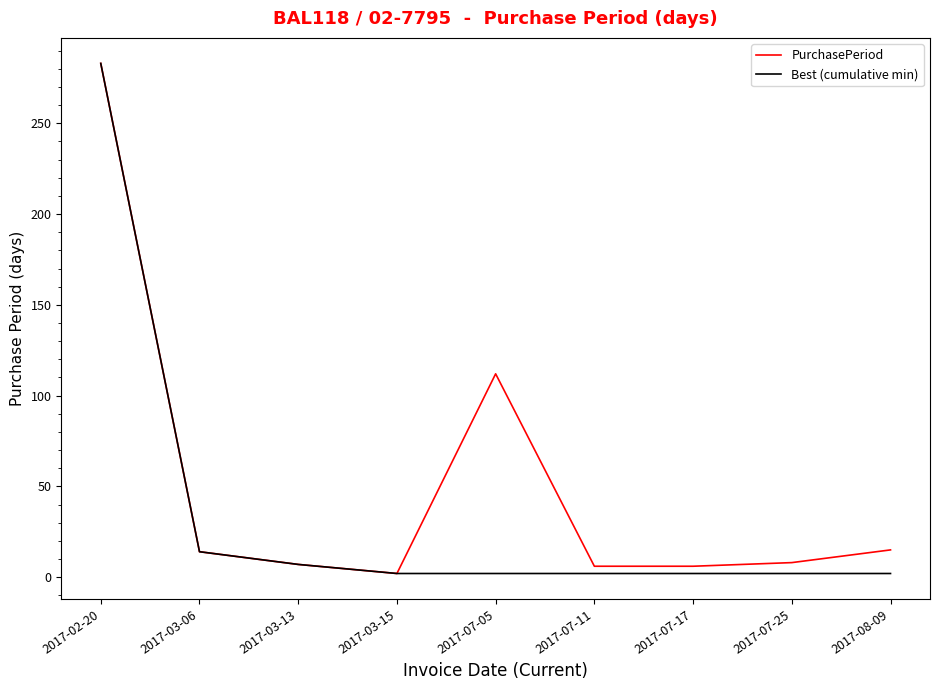

Rank the series by their average value, from highest to lowest.

PurchasePeriod, Best (cumulative min)